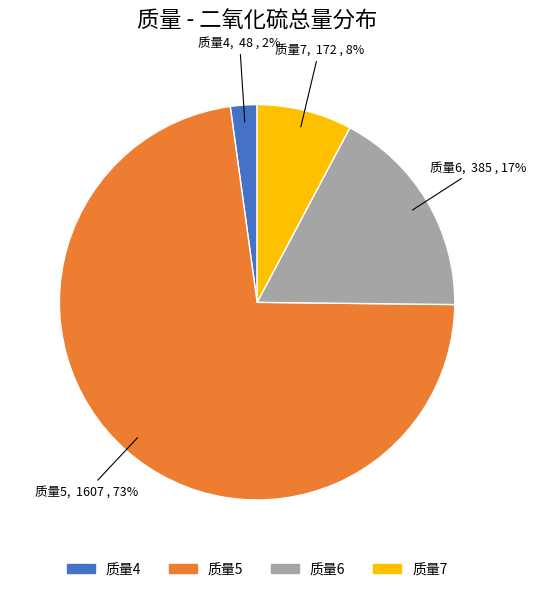

What is the largest slice in the pie chart?

质量5